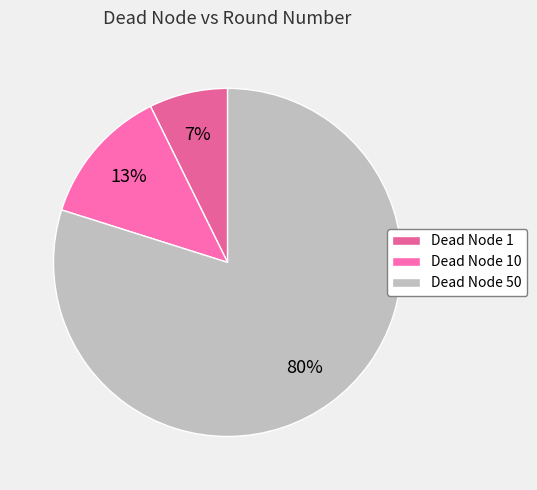

How many segments does this pie chart have?

3